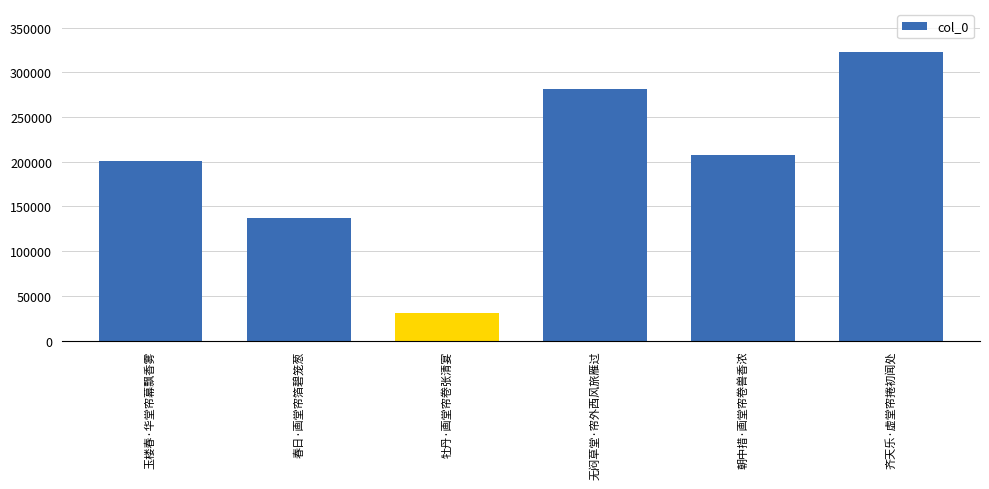

What is the label of the 1st bar from the left?

玉楼春·华堂帘幕飘香雾